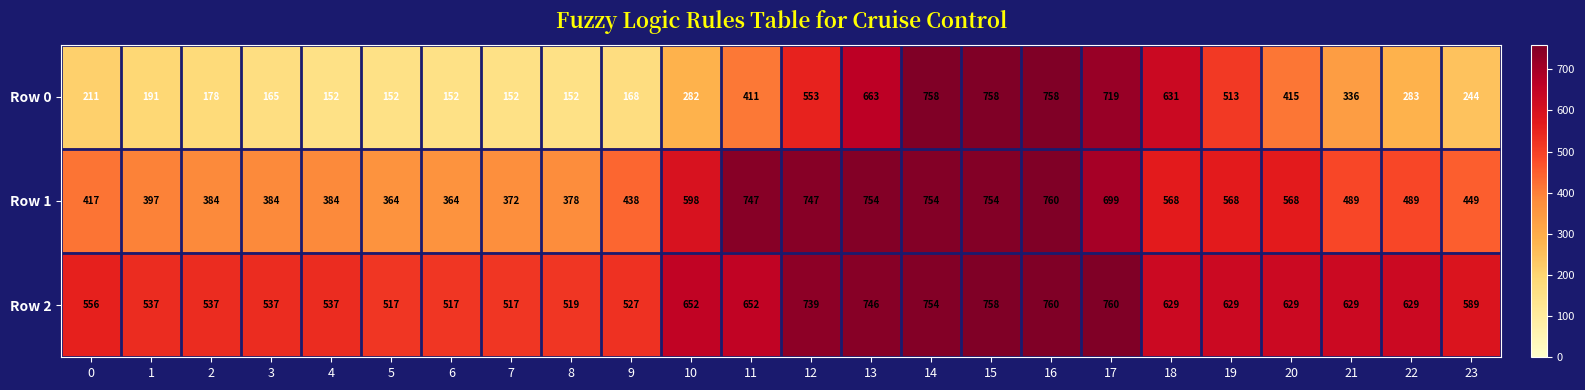

What value does the Row 1 series have at 12?

747